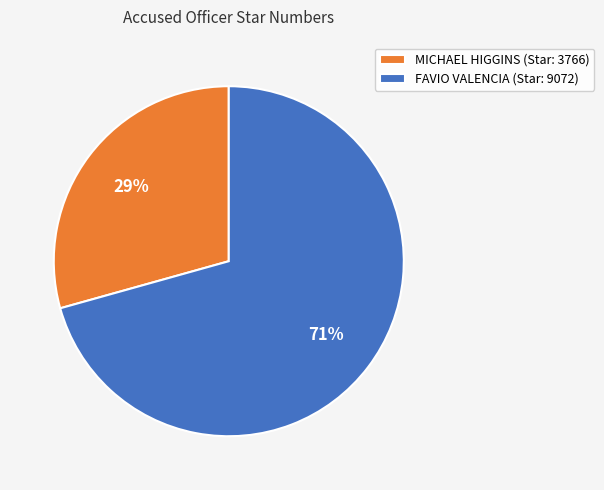

Approximately how many times larger is the value at FAVIO VALENCIA compared to MICHAEL HIGGINS?

2.4